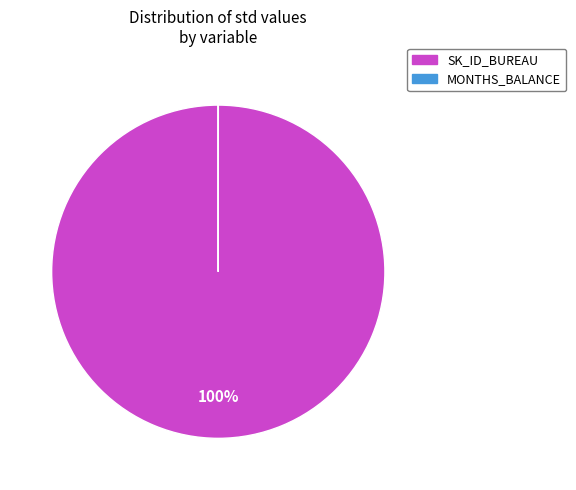

What is the majority slice?

SK_ID_BUREAU